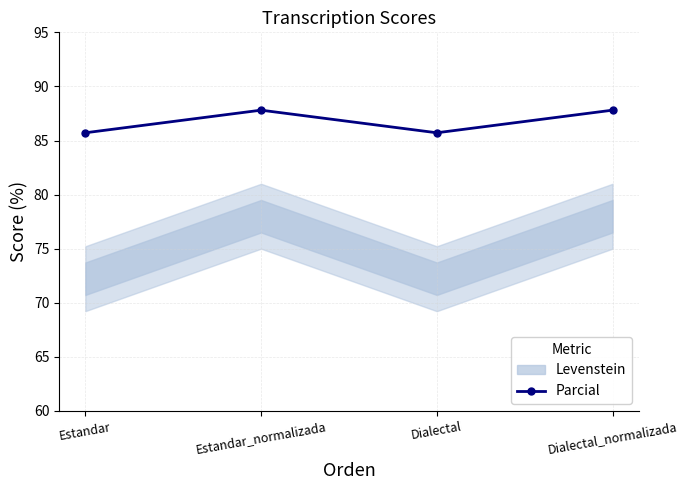

What position from the right is Estandar?

4